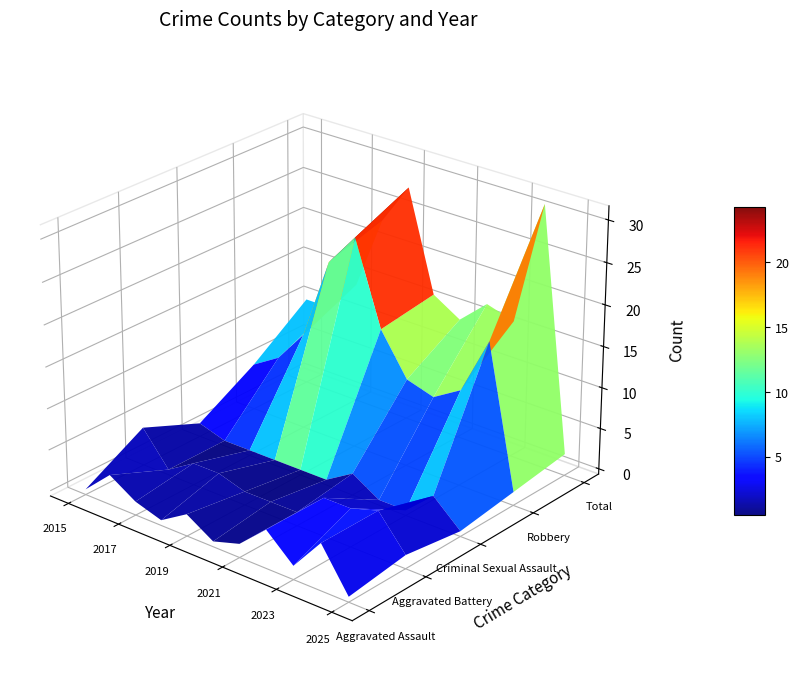

What is the total value across all series at 2017?

28